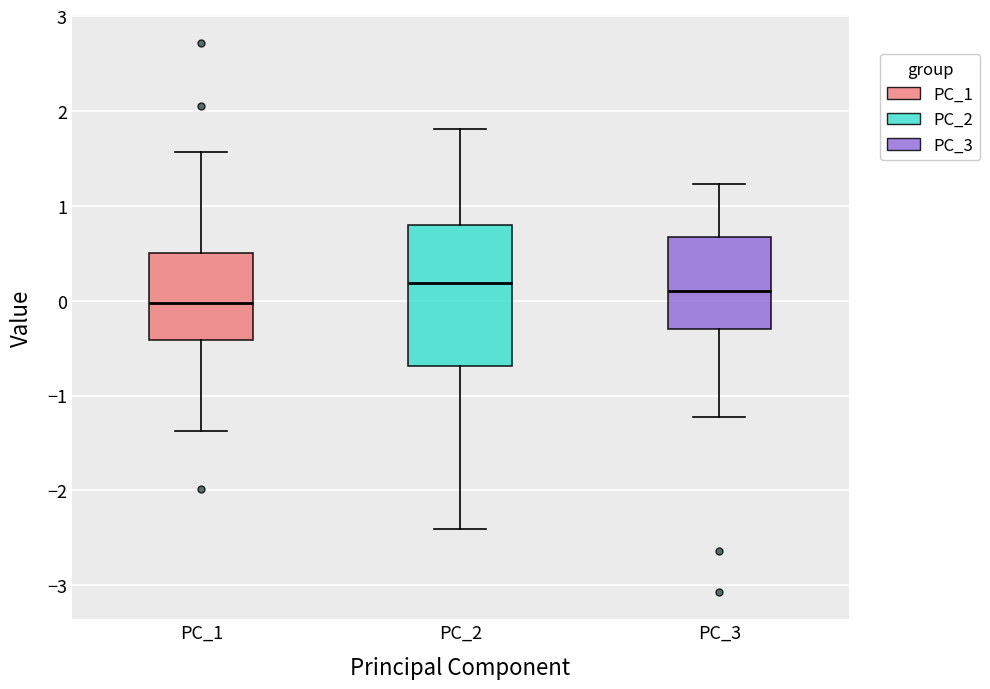

Which box has the lowest median line?

PC_1